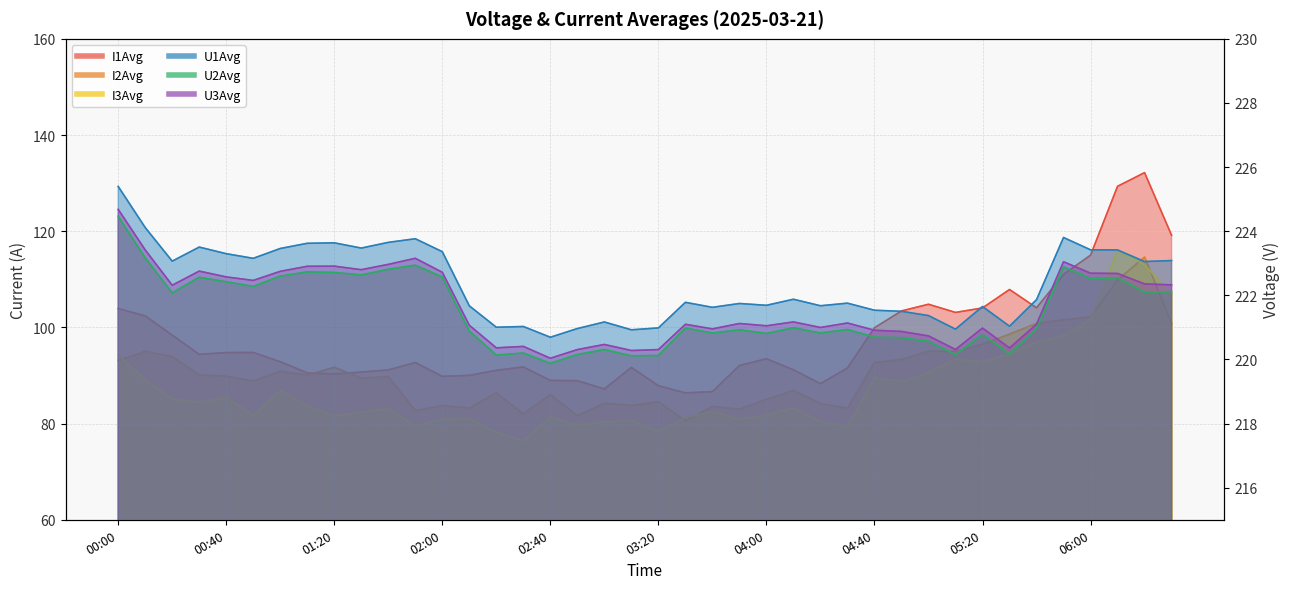

At which label does U2Avg first exceed 220?

00:00